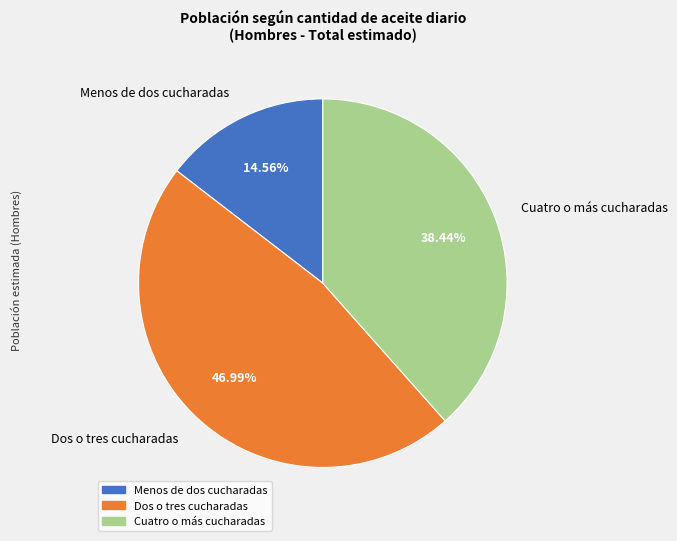

The Menos de dos cucharadas slice represents 22% of the pie. True or false?

False